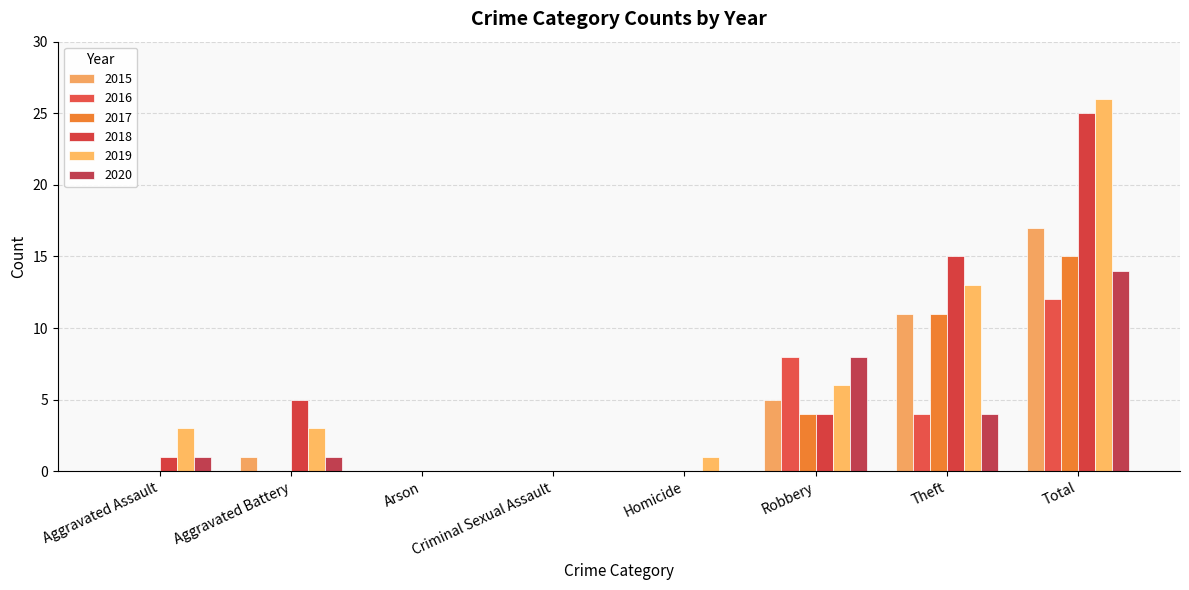

The 2020 series shows 1 at Aggravated Battery. True or false?

True